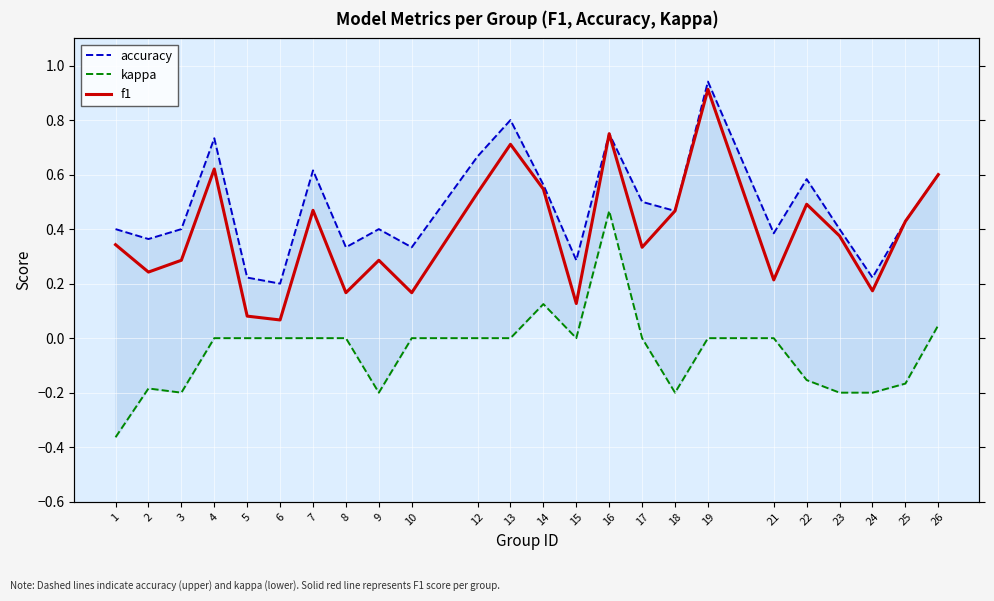

True or false: f1 and accuracy intersect in this chart.

False